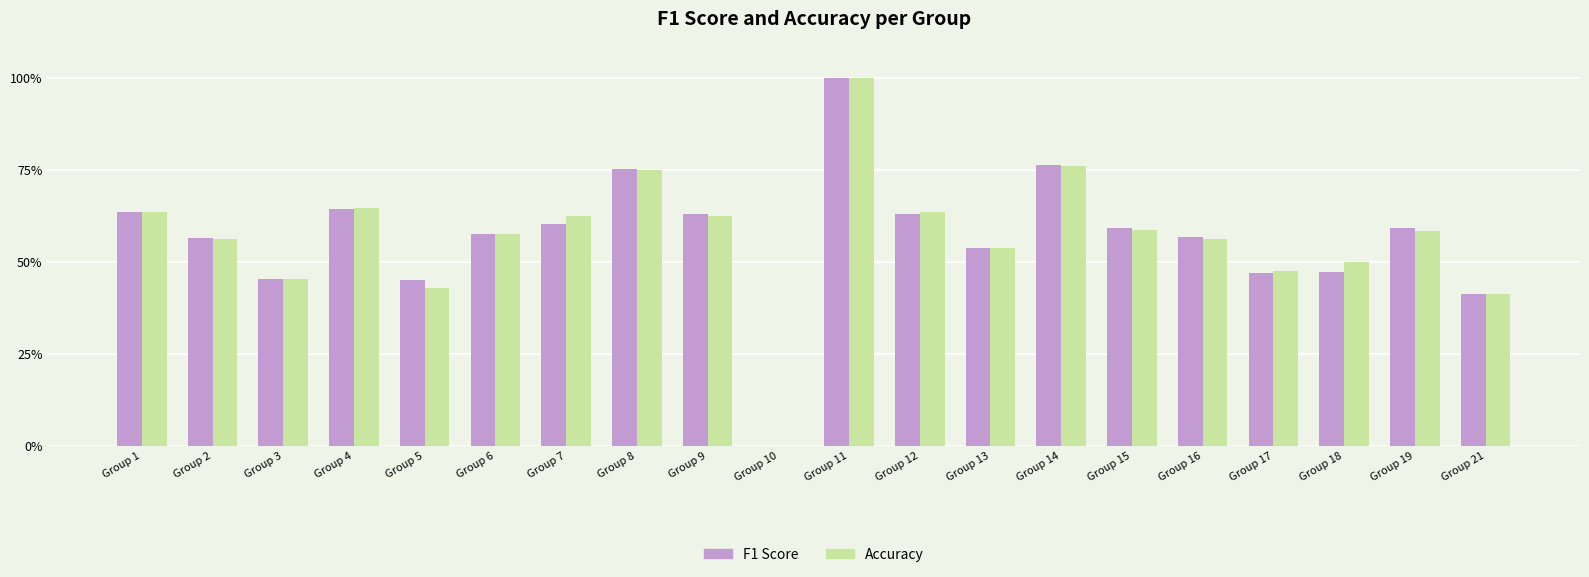

Between Group 15 and Group 13, which is larger?

Group 15